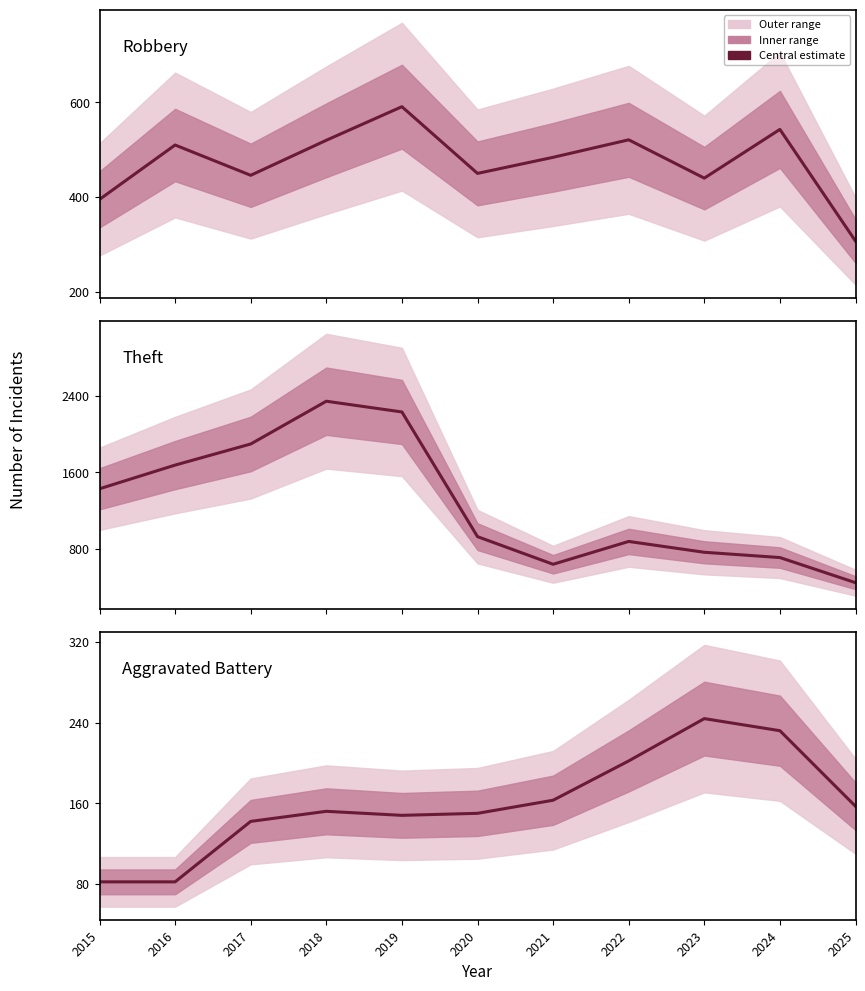

Read the Aggravated Battery value at 2021, to the nearest 10.

160